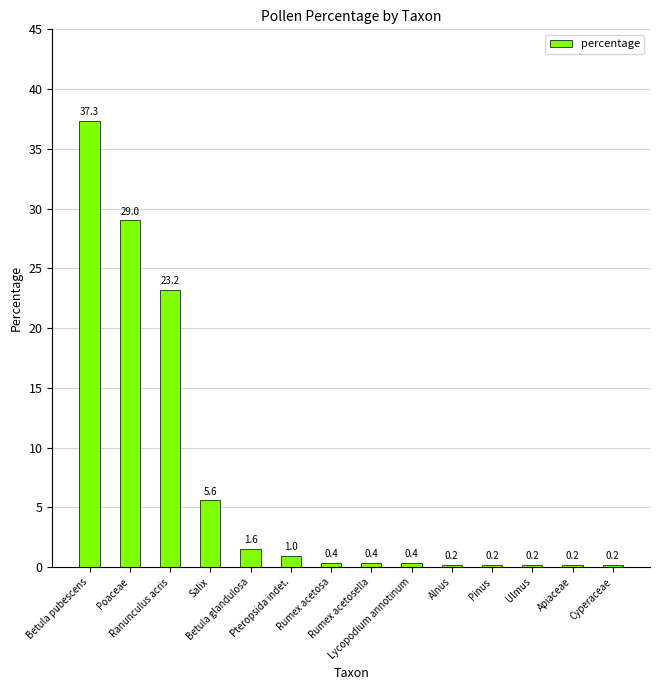

What is the difference between the second highest and second lowest values?

28.8